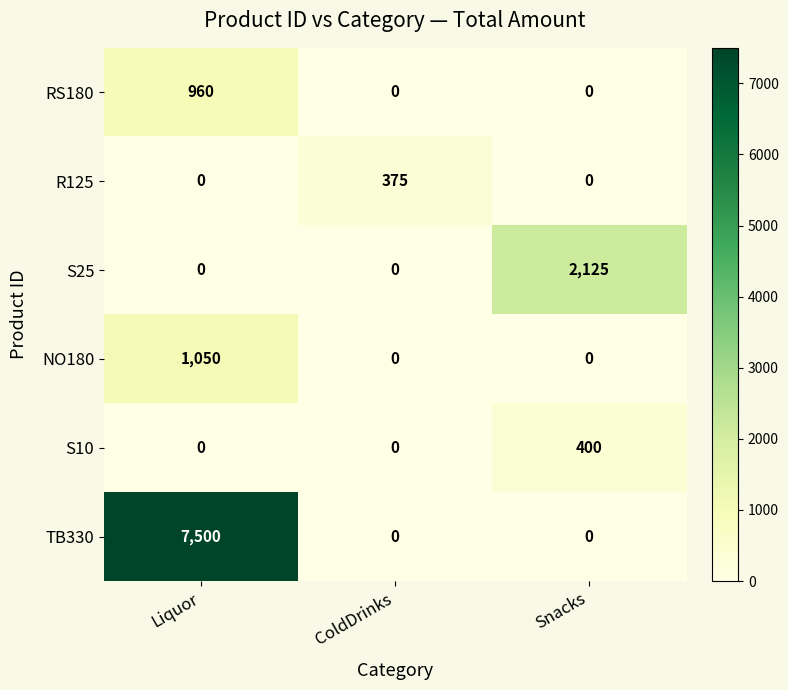

What is the spread (max minus min) of values at Snacks?

2125